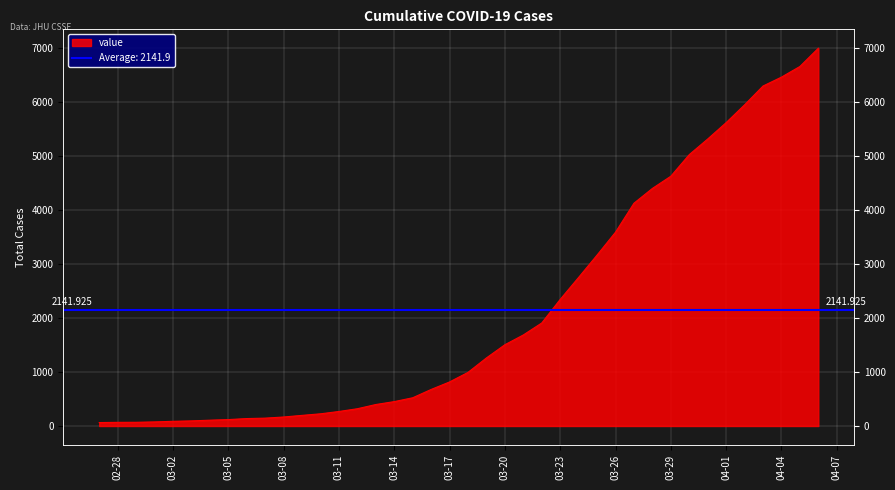

What is the change in value from 2020-03-10 to 2020-04-02?

+5721